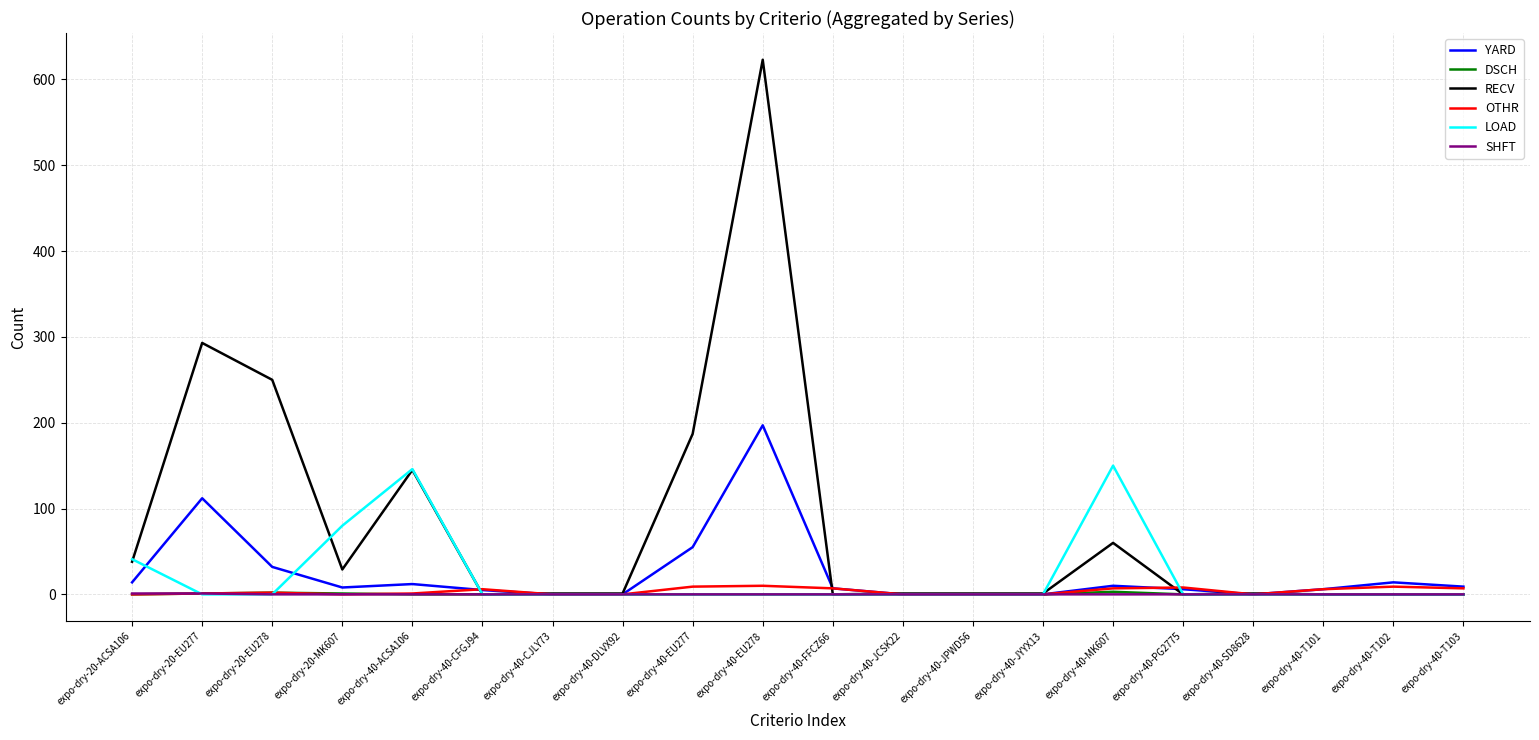

What is the maximum value shown in the chart?

623